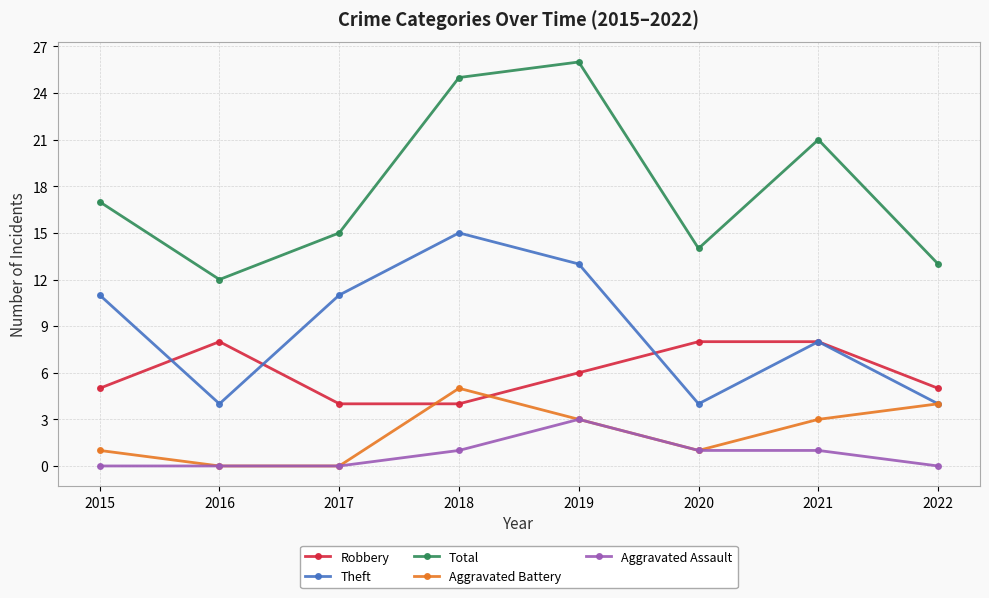

What is the difference between the maximum and second lowest values in the Robbery series?

4